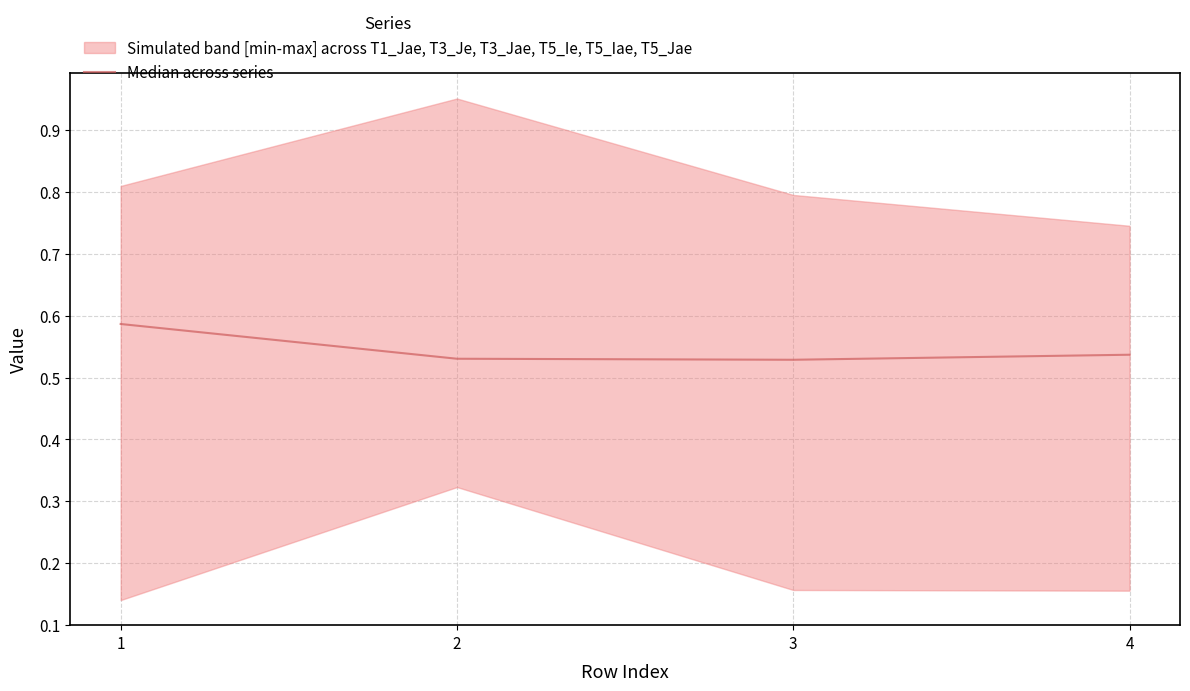

Where is the data nearest to the value 0?

3